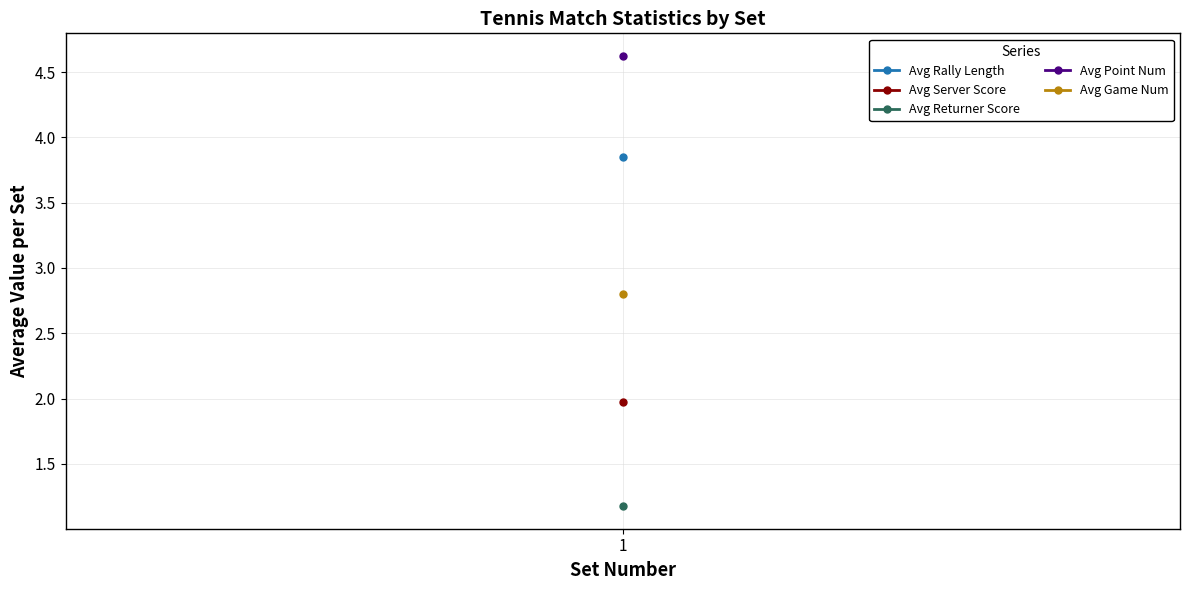

True or false: avg_point_num and avg_server_score intersect in this chart.

False